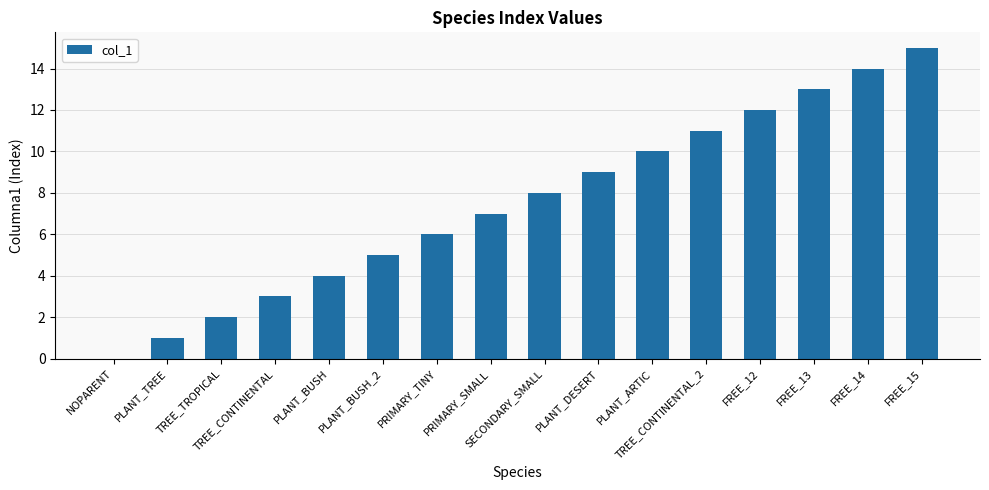

True or false: the data shows 4 at PLANT_BUSH.

True